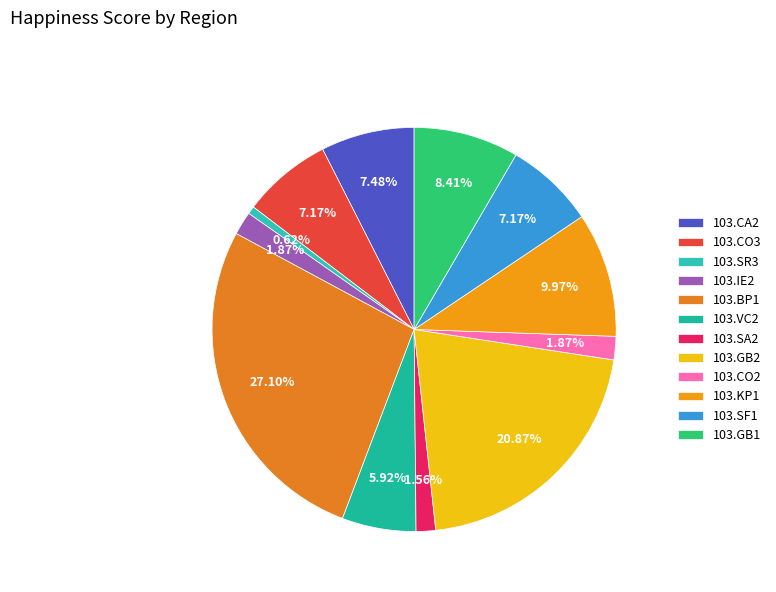

Do 103.CA2 and 103.CO2 together represent more than half of the pie?

No